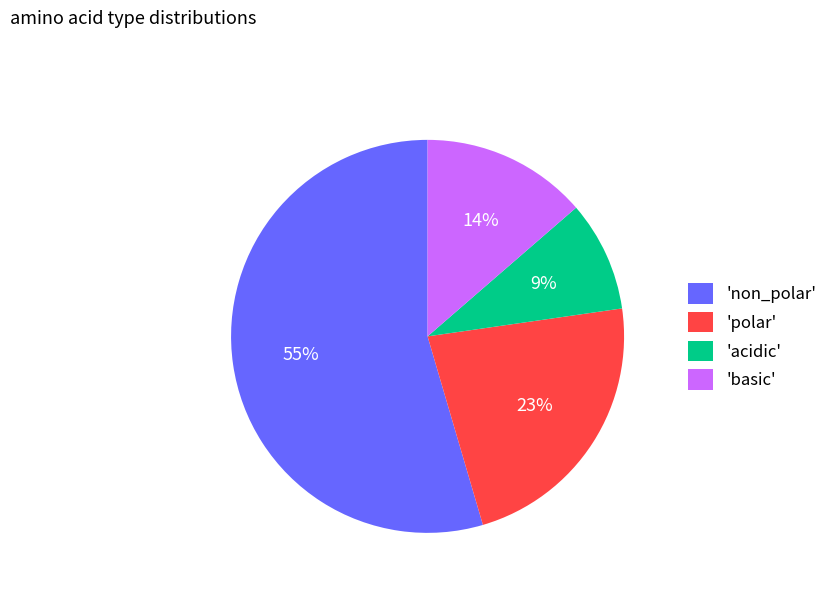

What percentage is the 'acidic' slice, to the nearest percent?

9%